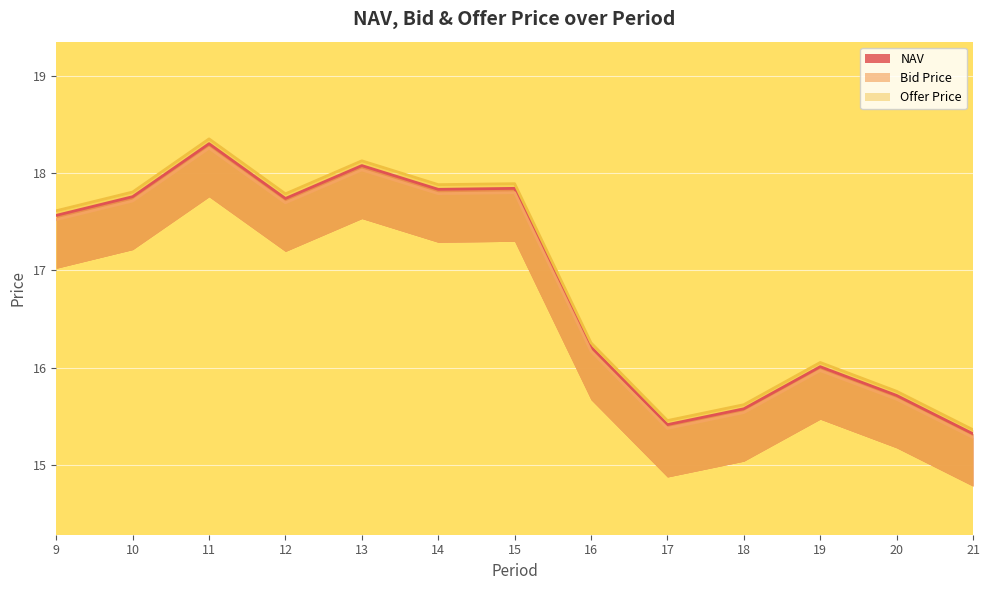

The Offer Price series shows 8.0 at 16. True or false?

False